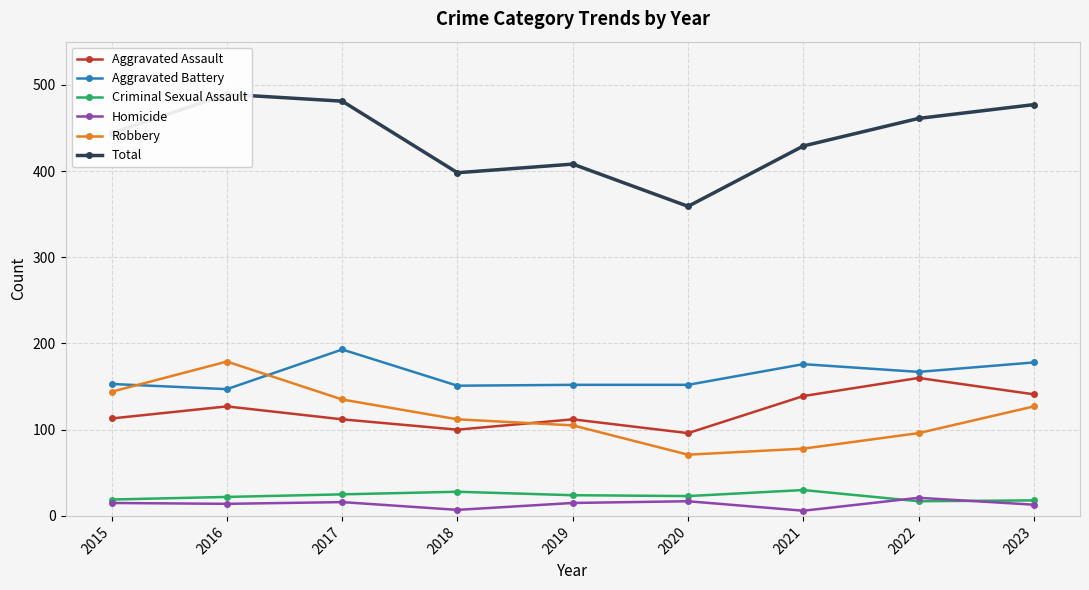

What is the value of the Total point at the 4th from the left?

398